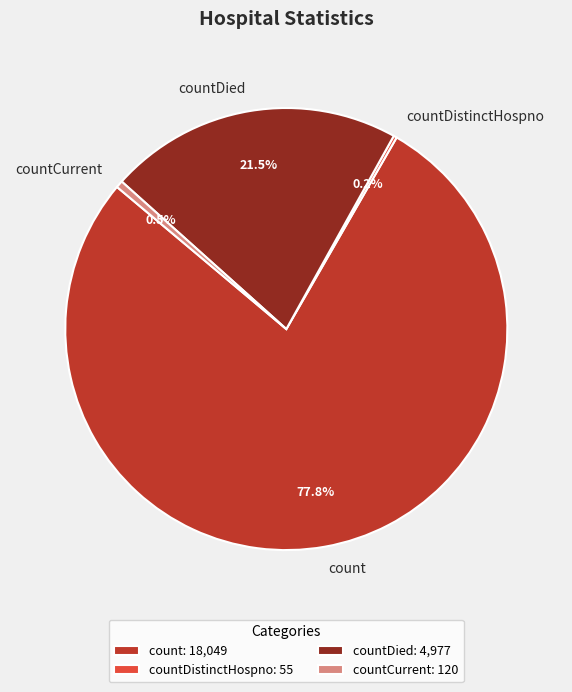

What percentage is the count slice, to the nearest percent?

78%